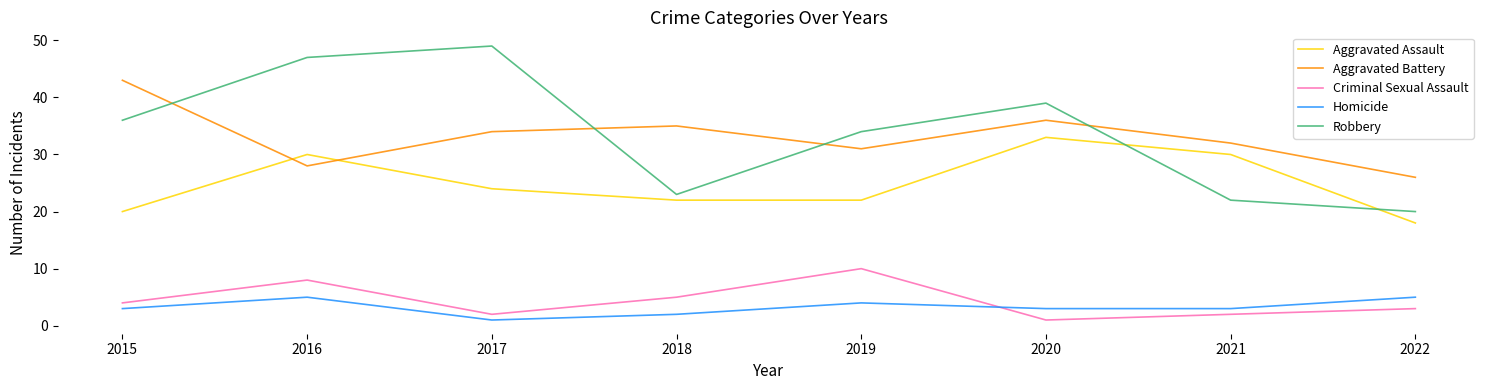

Count the number of categories in the chart.

8